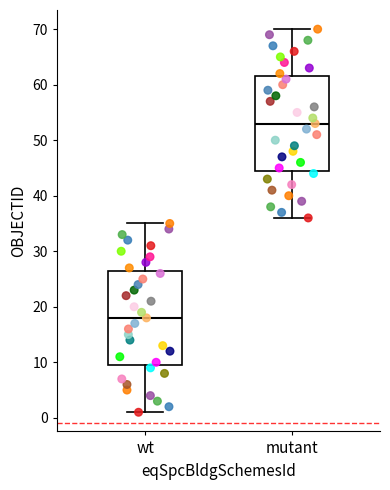

Reading left to right, read every box against the y-axis: the position of its median line, the range the box covers, and the ends of its whiskers. The values are not printed on the chart, so give them approximately, as read against the axis.

wt: median 18, box 10 to 27, whiskers 1 to 35
mutant: median 53, box 45 to 62, whiskers 36 to 70